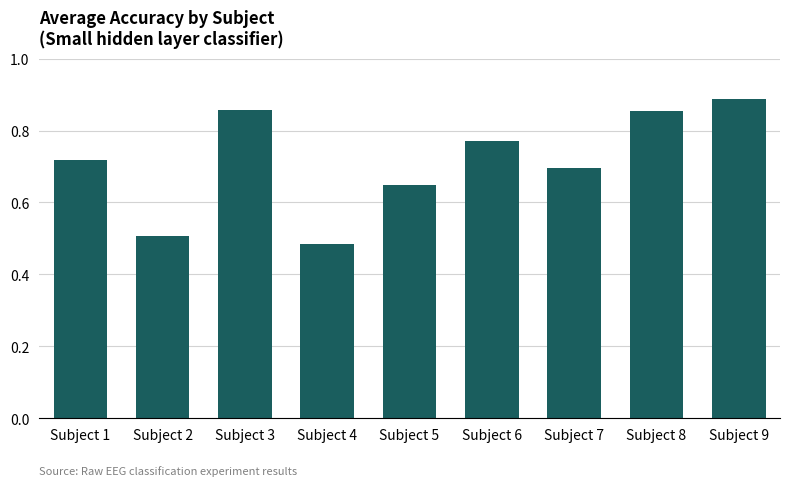

What is the change in value from Subject 6 to Subject 8?

+0.1